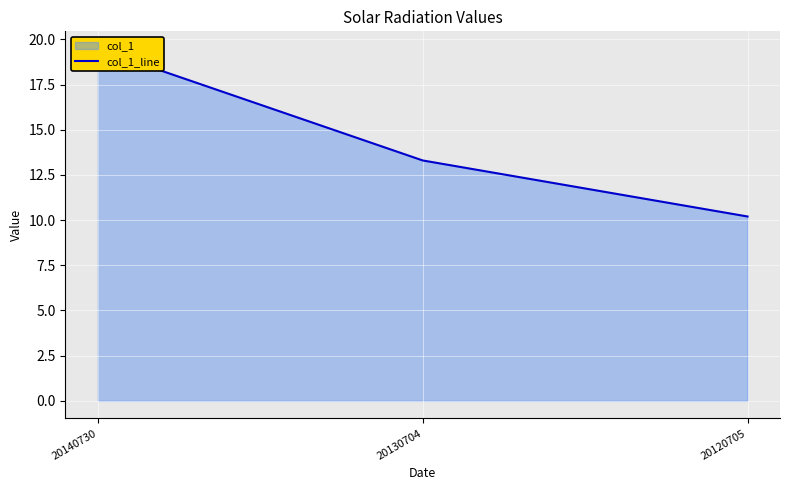

What is the sum of all values?

43.0